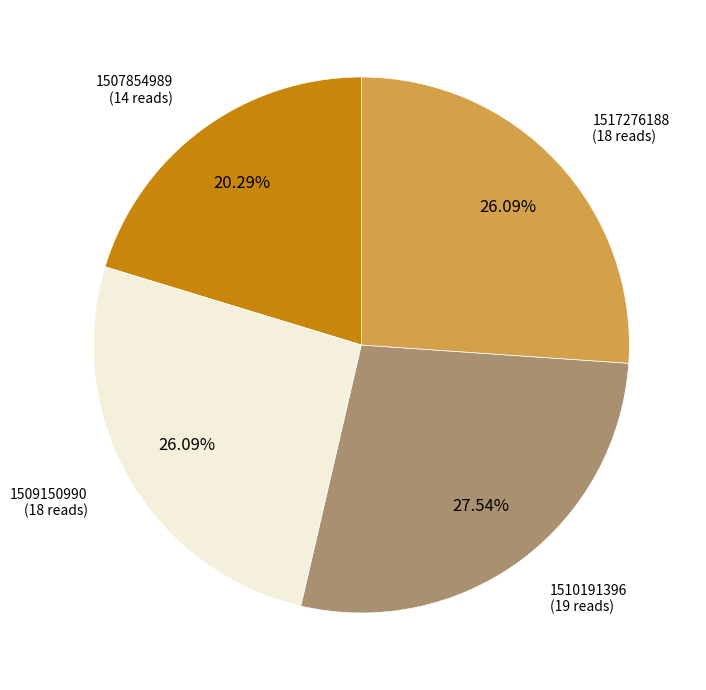

How many segments does this pie chart have?

4